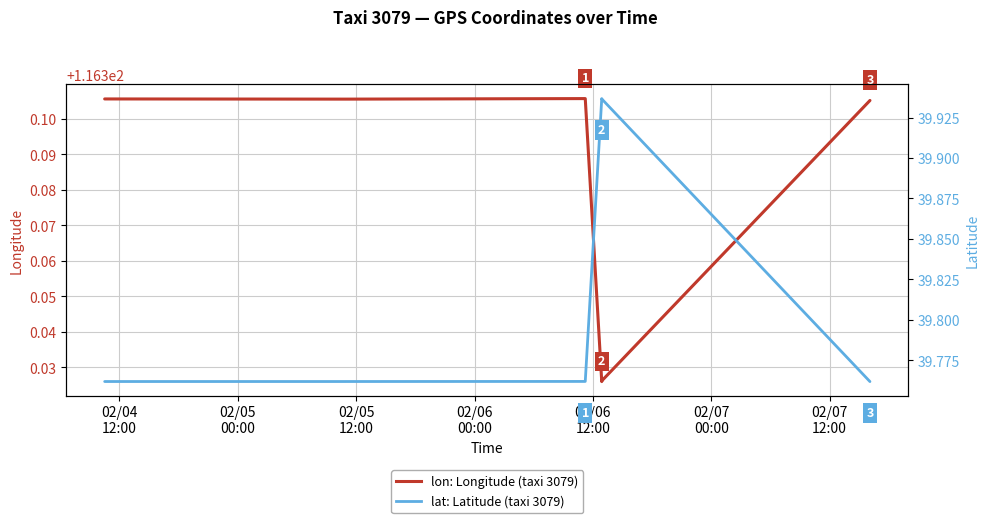

What is the label of the 1st point from the left?

02/04
12:00